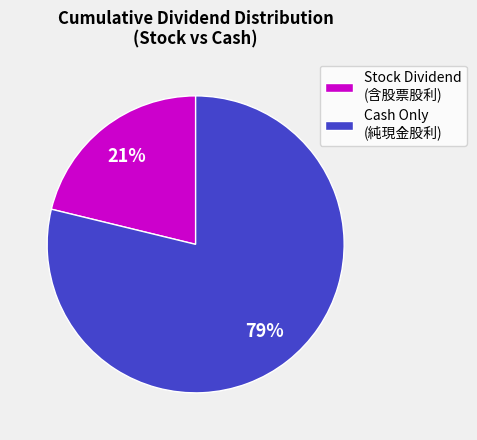

Rank the categories by value from highest to lowest.

Cash Only (純現金股利), Stock Dividend (含股票股利)